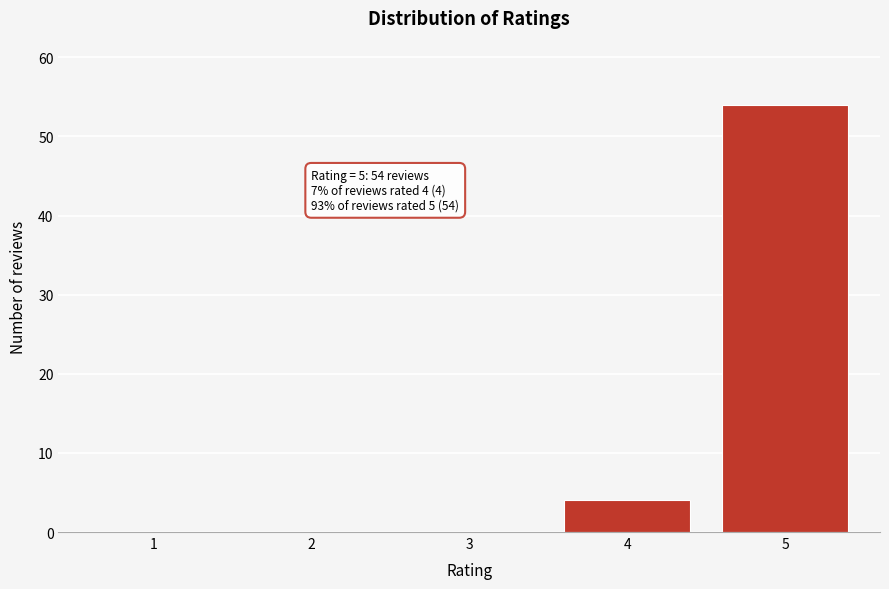

Reading right to left, transcribe all the data shown in this chart.

5=54	4=4	3=0	2=0	1=0